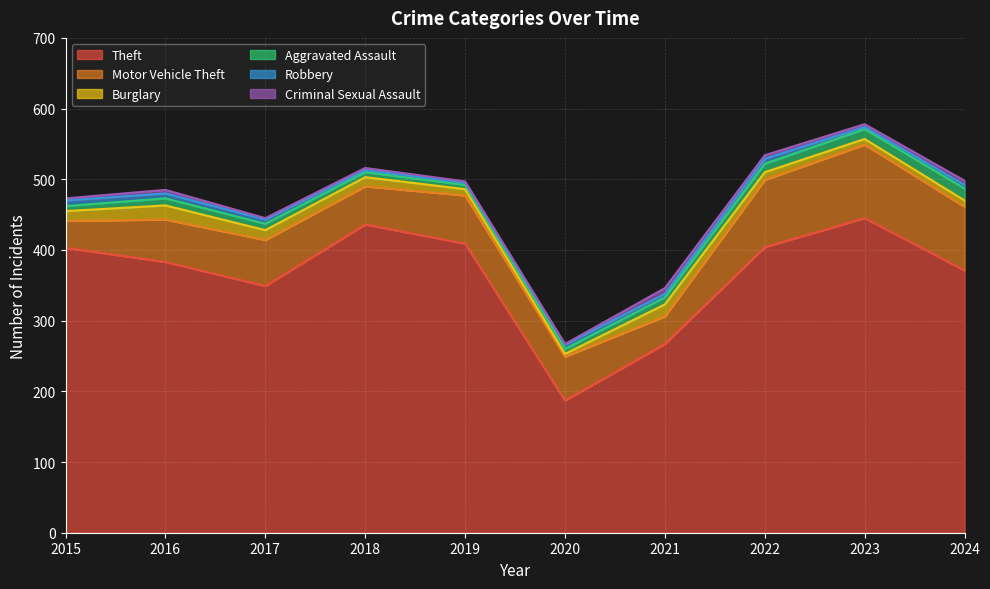

Is the value of Criminal Sexual Assault at 2024 greater than the value of Robbery at 2018?

Yes